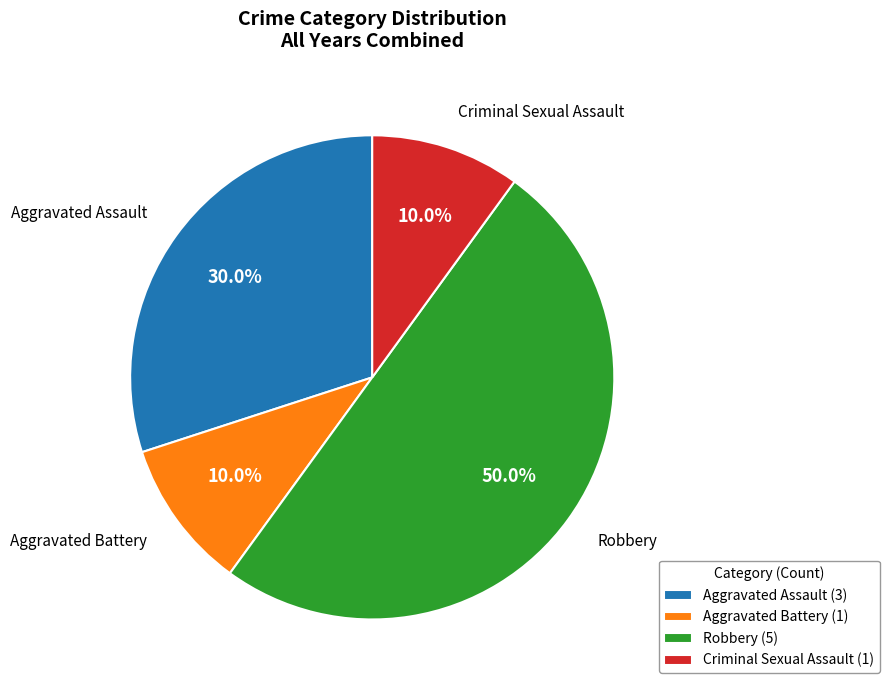

Does Criminal Sexual Assault (1) account for over 50% of the chart?

No